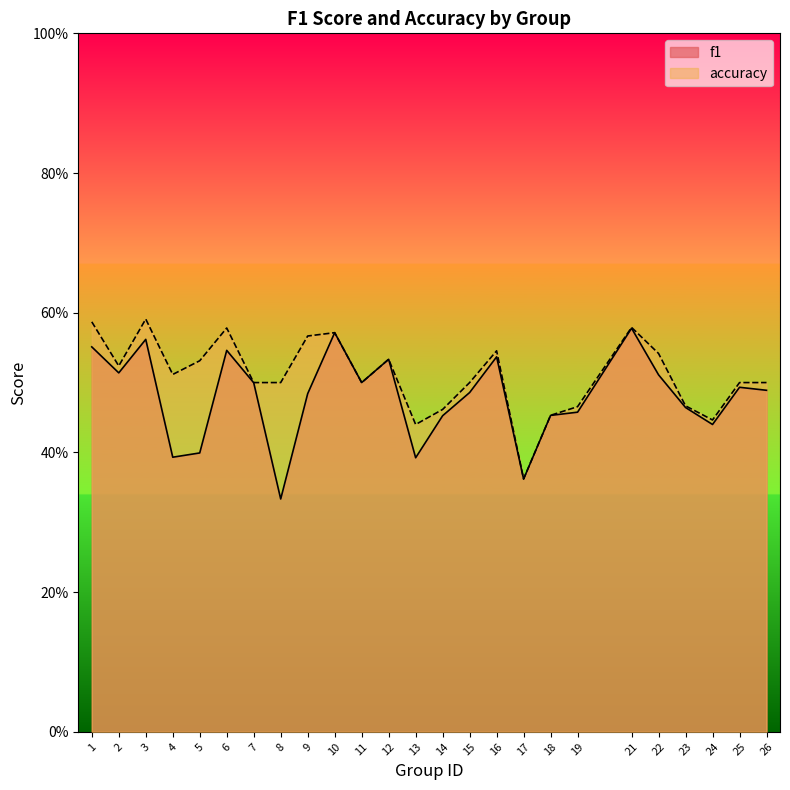

What is the difference between the maximum and second lowest values in the accuracy series?

0.2